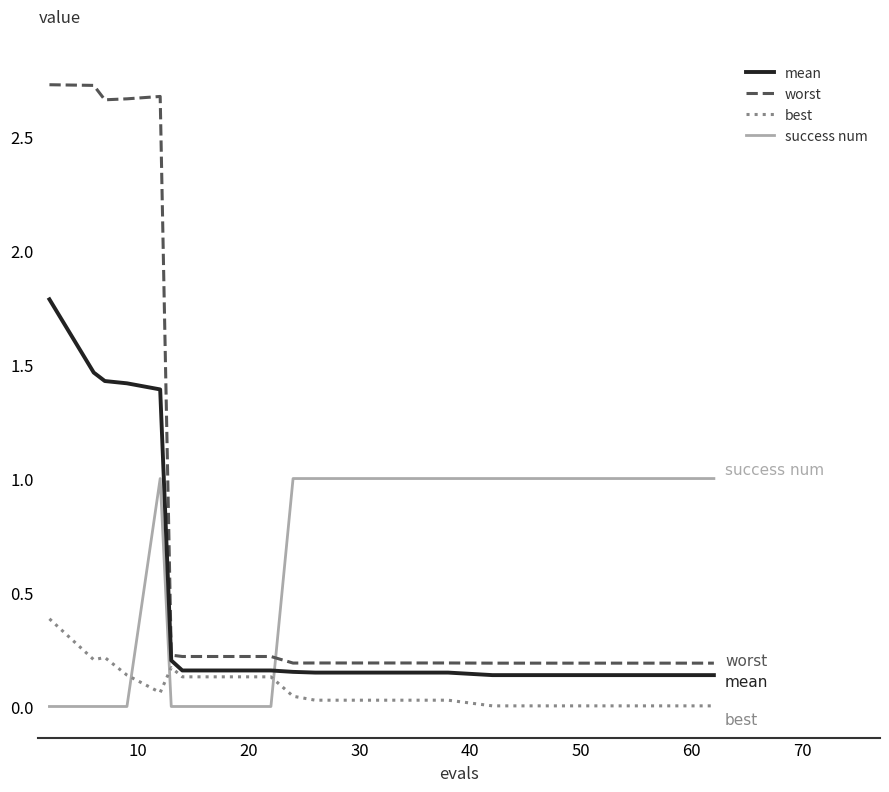

List the series in order of their peak value, highest first.

worst, mean, success num, best